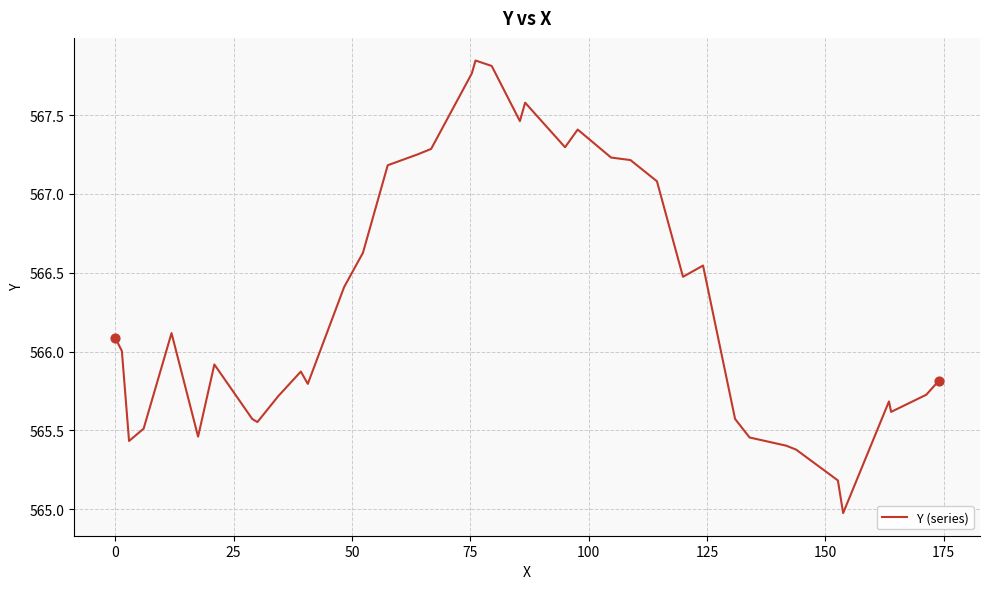

What is the difference between the maximum and minimum values?

2.9